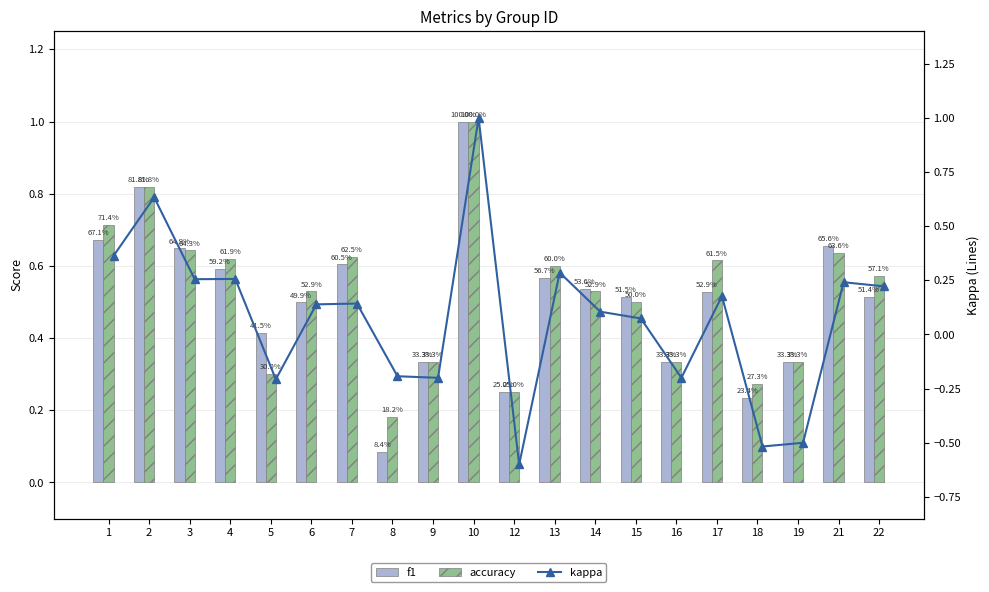

Rank the series by their maximum value, from highest to lowest.

f1, accuracy, kappa